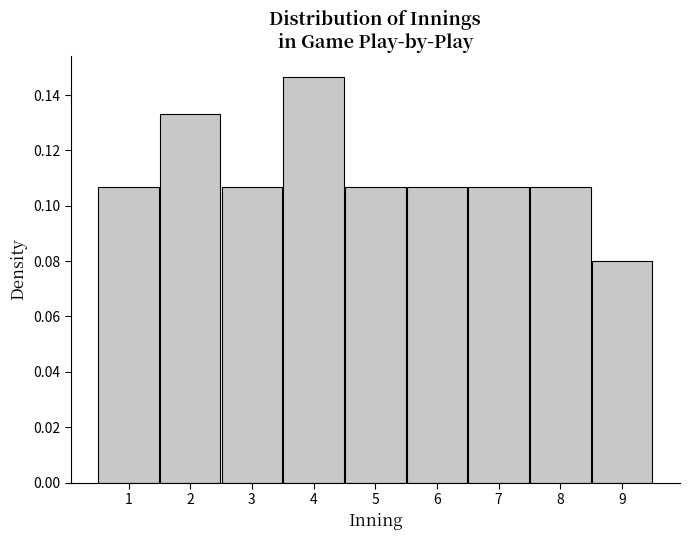

How tall is the bar that spans 8.5 to 9.5 on the x-axis? The values are not printed on the chart, so give them approximately, as read against the axis.

0.080